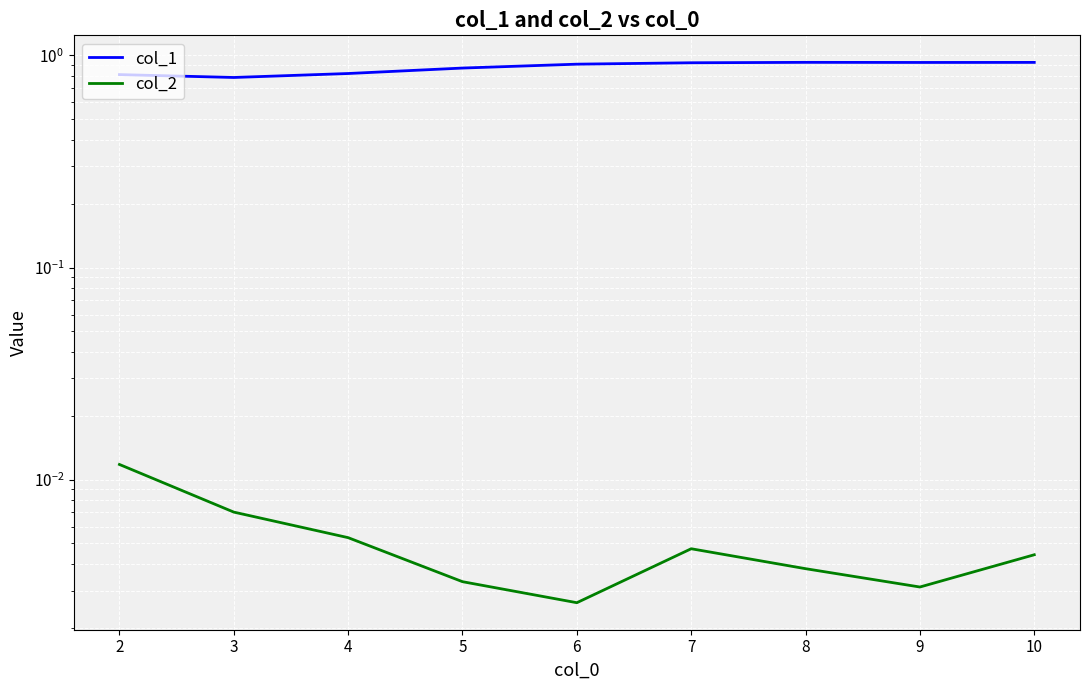

Count the number of categories in the chart.

9